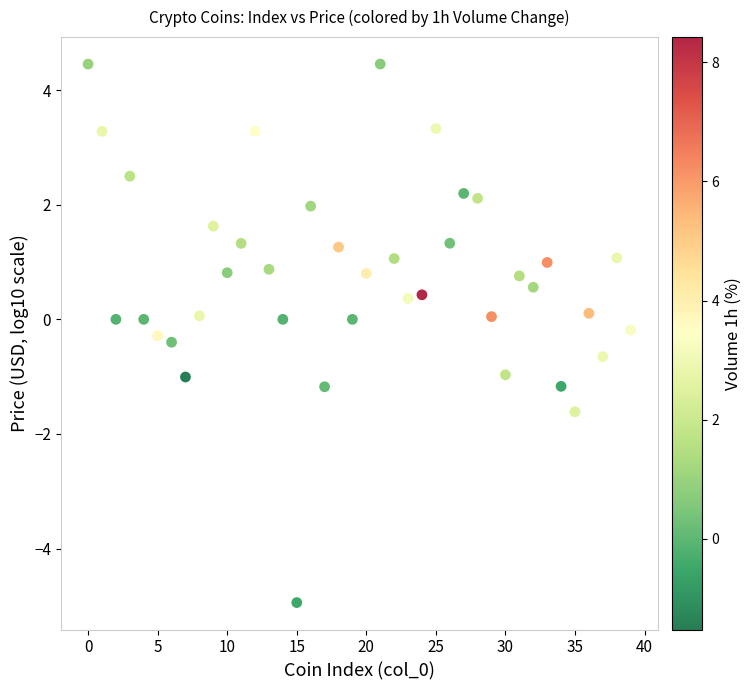

What is the range of Y values (max minus min)?

9.4